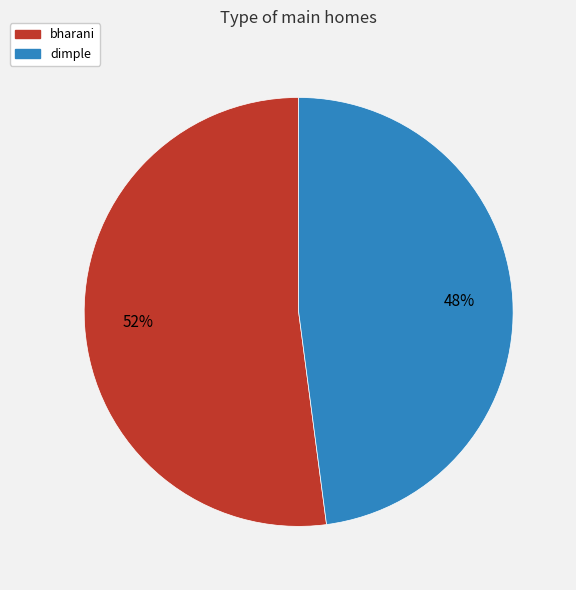

To the nearest percent, what percentage of the pie is dimple?

48%